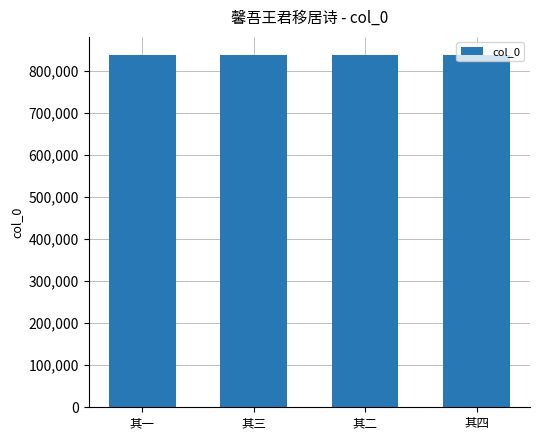

What is the sum of the values at 其四 and 其三?

1678995